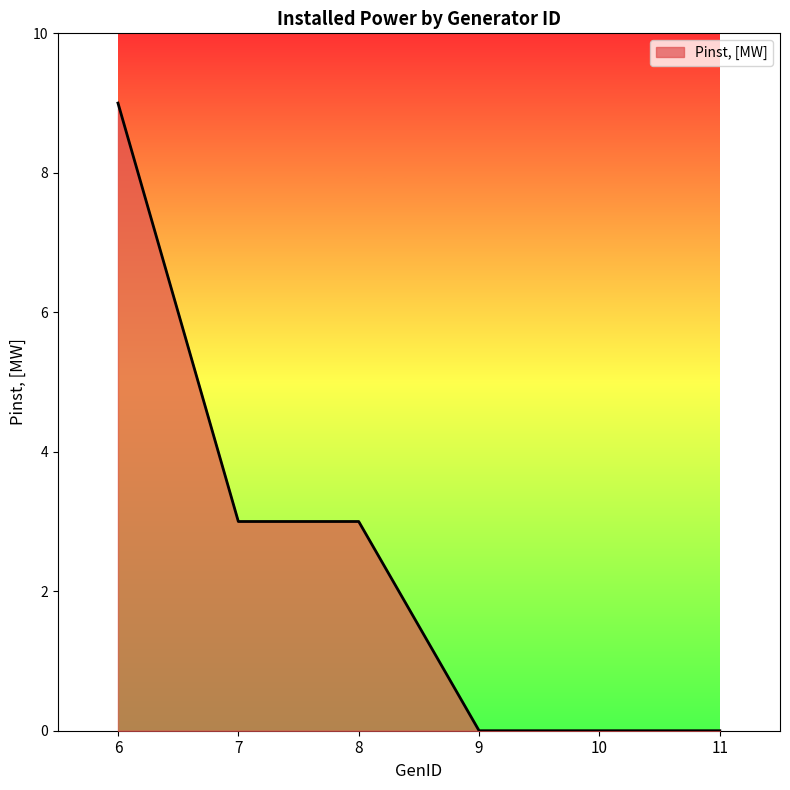

Does the chart have visible grid lines?

No